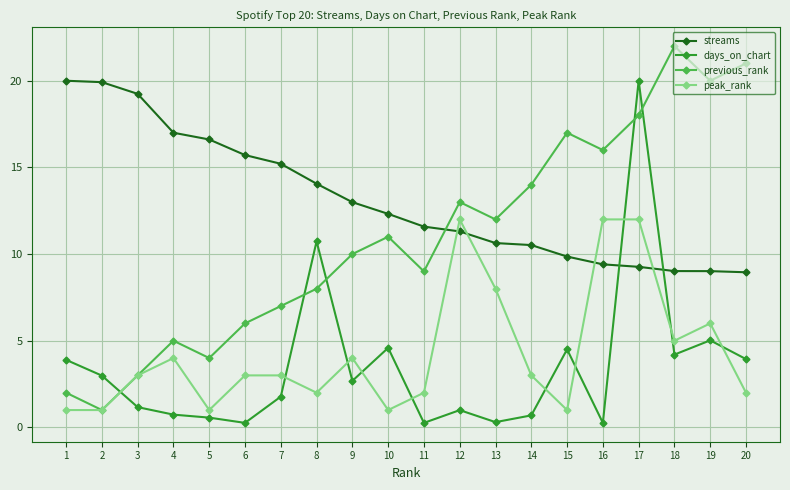

Is the value of streams at 20 greater than the value of peak_rank at 15?

Yes